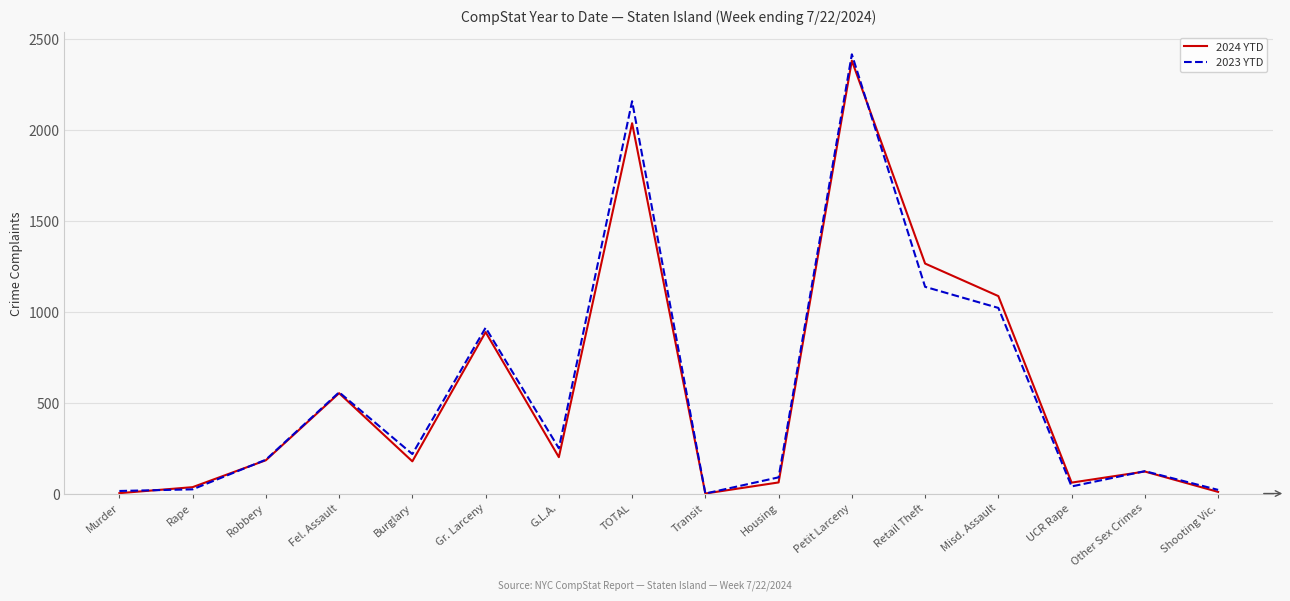

What is the spread (max minus min) of values at G.L.A.?

49